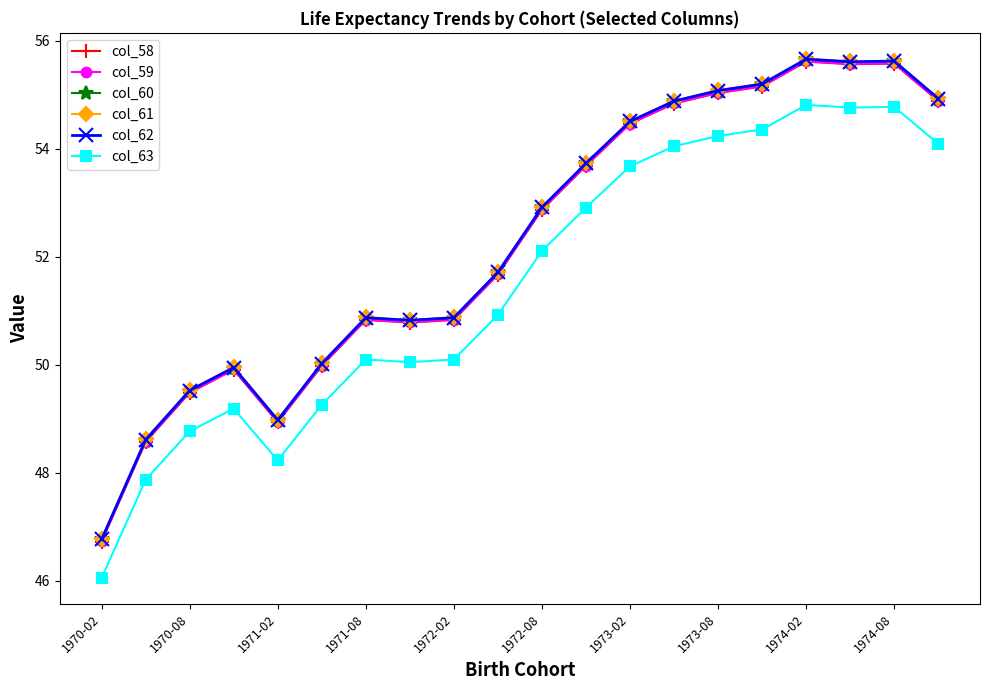

Is this an area chart (filled region under the line)?

No